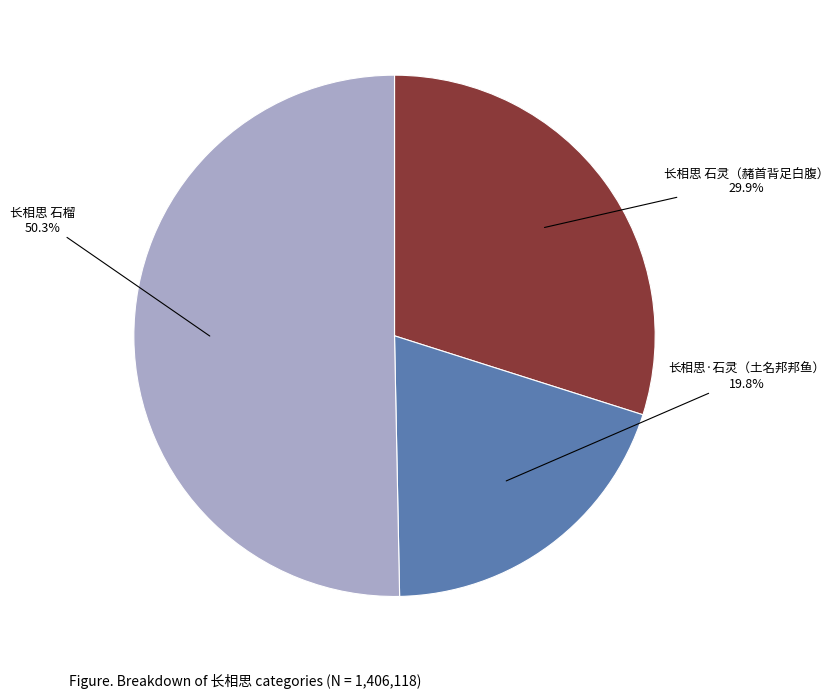

What is the total percentage of 长相思 石榴 and 长相思·石灵（土名邦邦鱼）?

70.1%